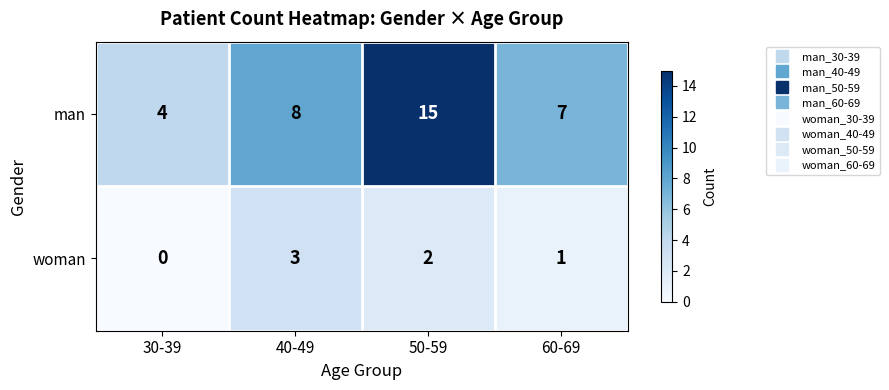

At which category is the sum across all series the highest?

50-59